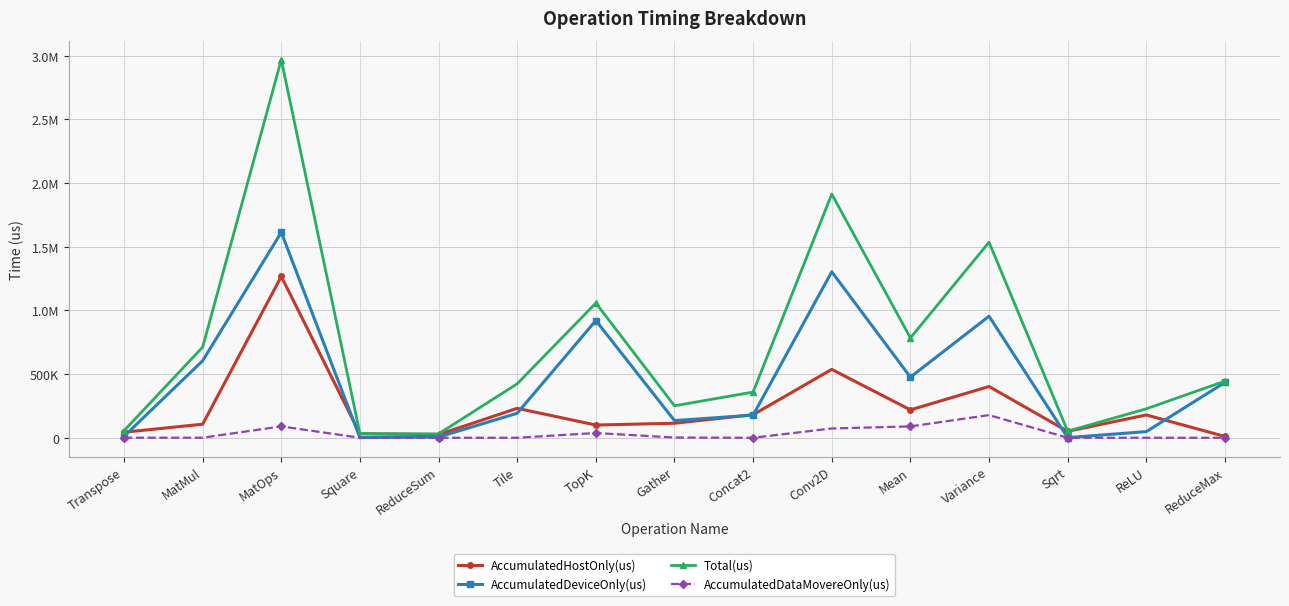

At which label is Total(us) closest to 1499913?

Variance